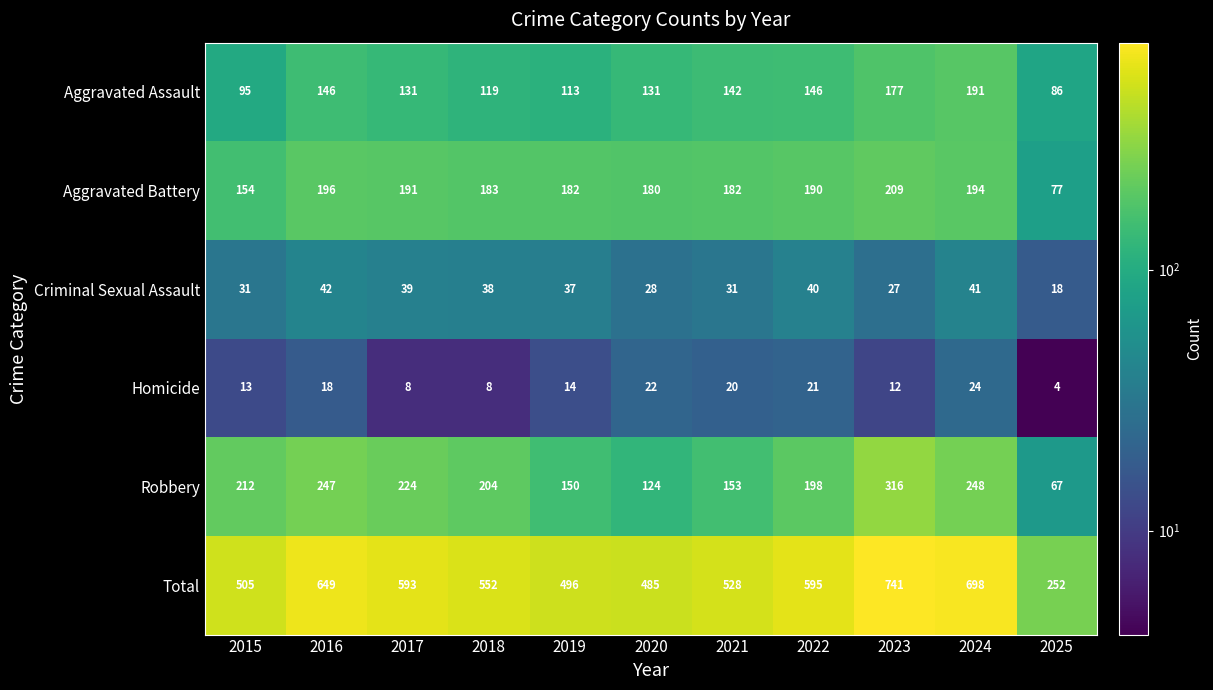

What is the total value across all series at 2022?

1190